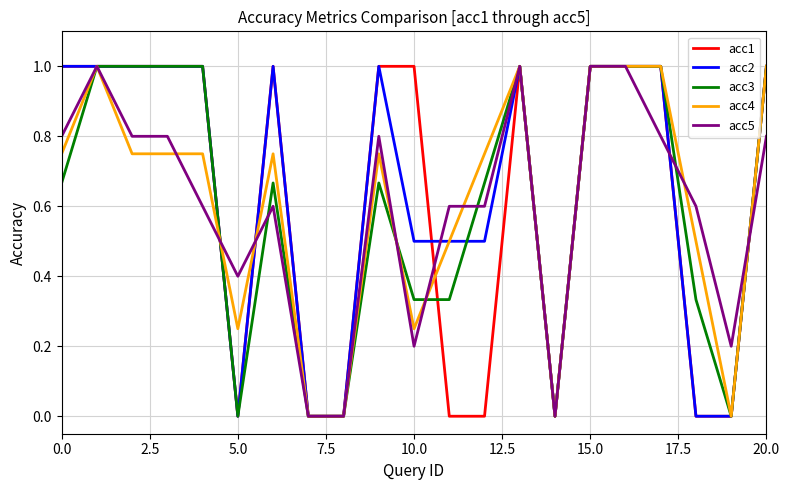

What is the maximum value shown in the chart?

1.0